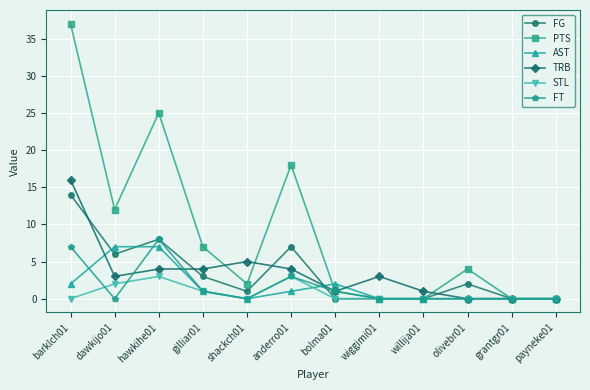

What is the difference between the FT values at bolma01 and willija01?

1